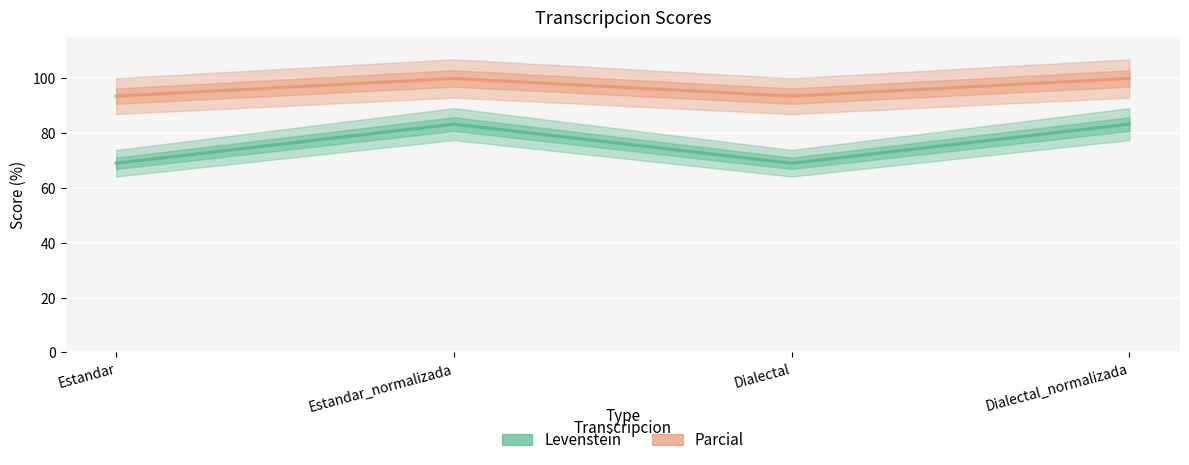

How many lines are shown in the chart?

2